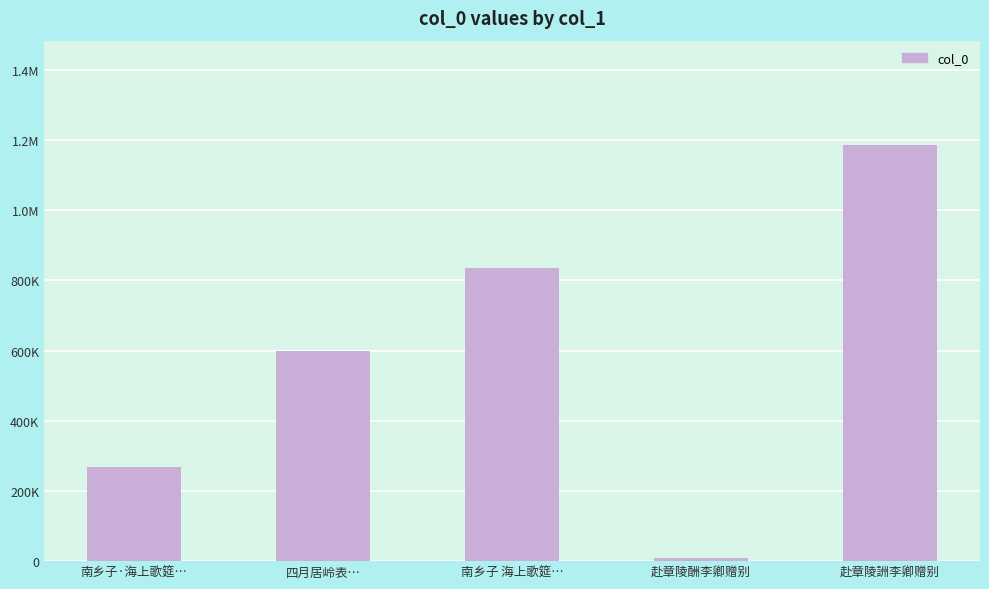

Count the values in the range 268059 to 834828.

3